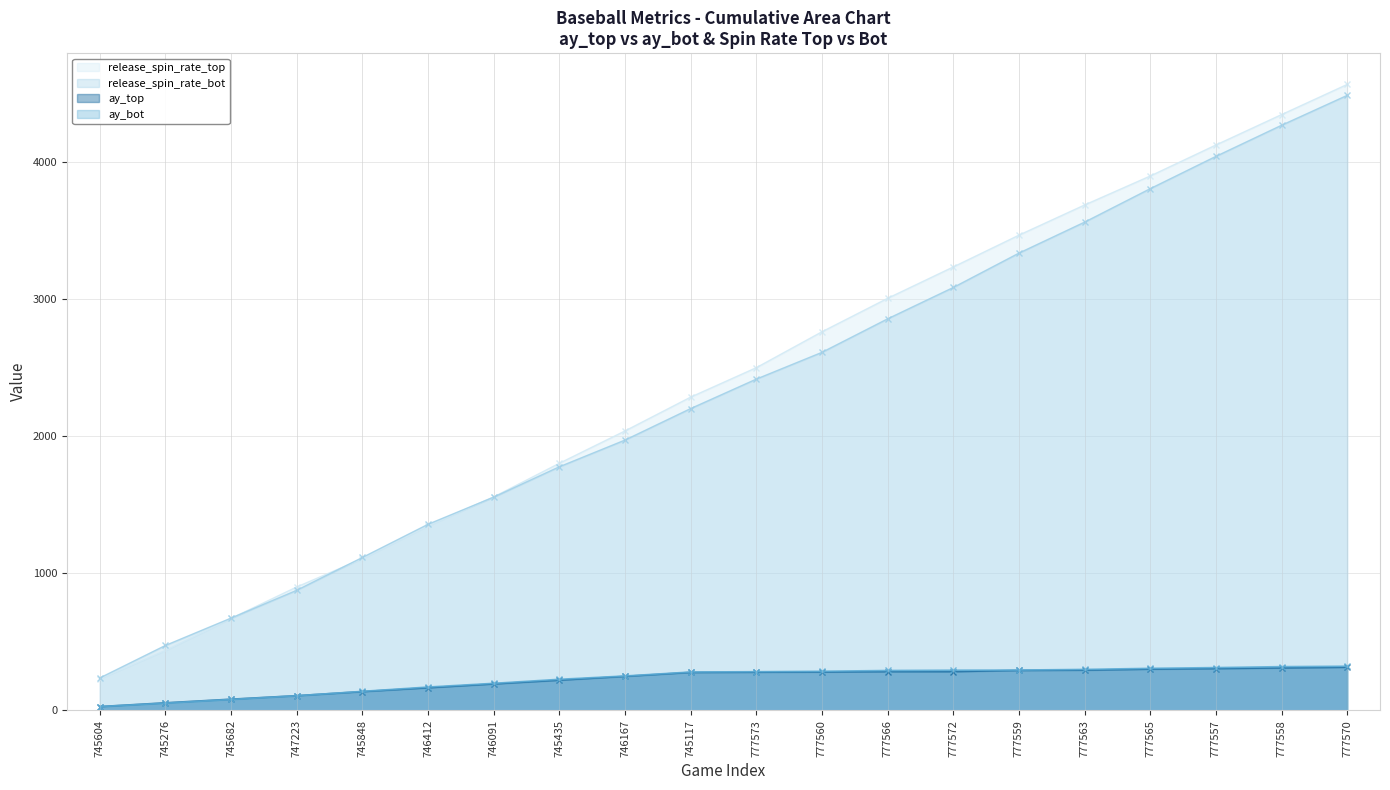

At which category is the sum across all series the highest?

777570